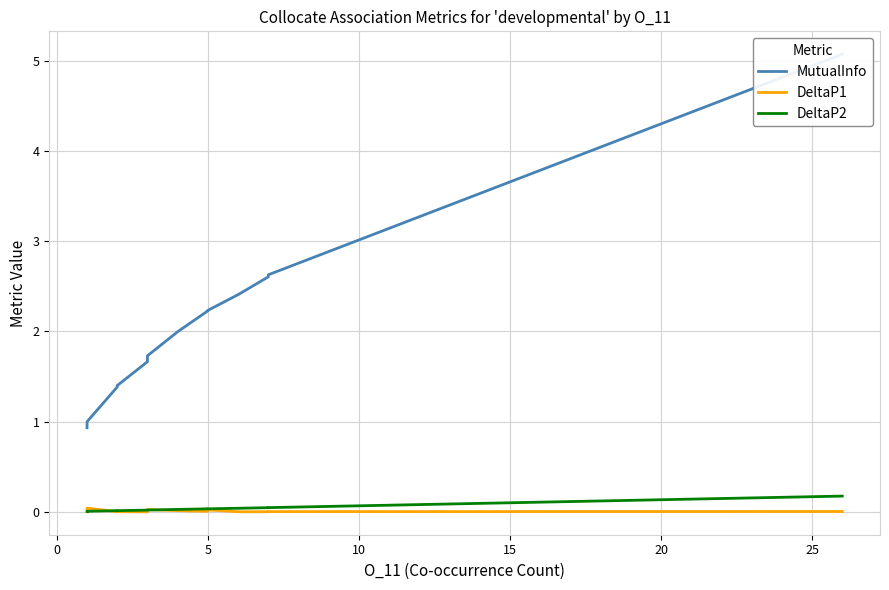

True or false: DeltaP2 has more than 0 interior local peaks.

False